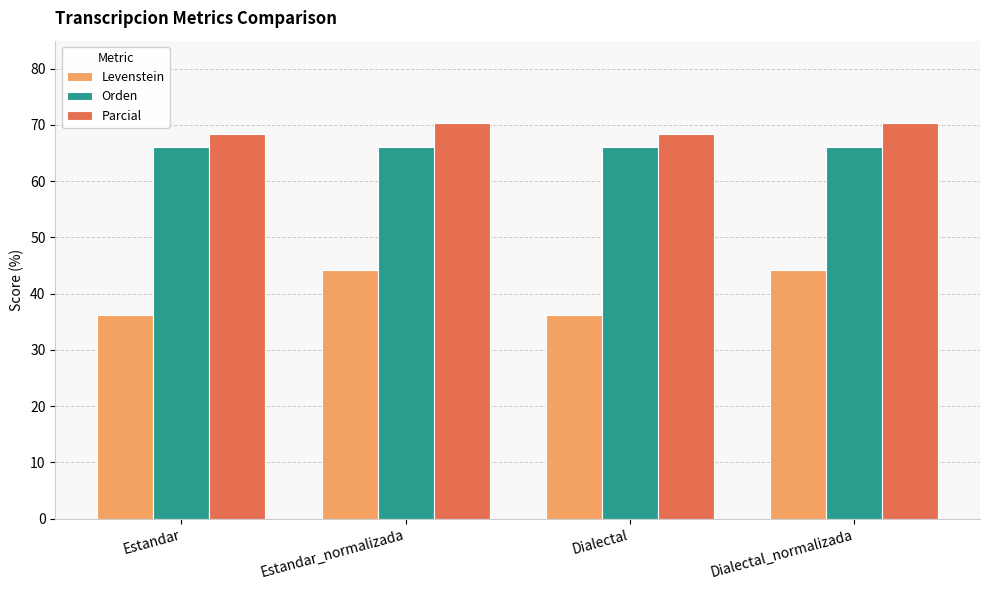

Is the value of Parcial at Estandar_normalizada greater than the value of Levenstein at Dialectal?

Yes